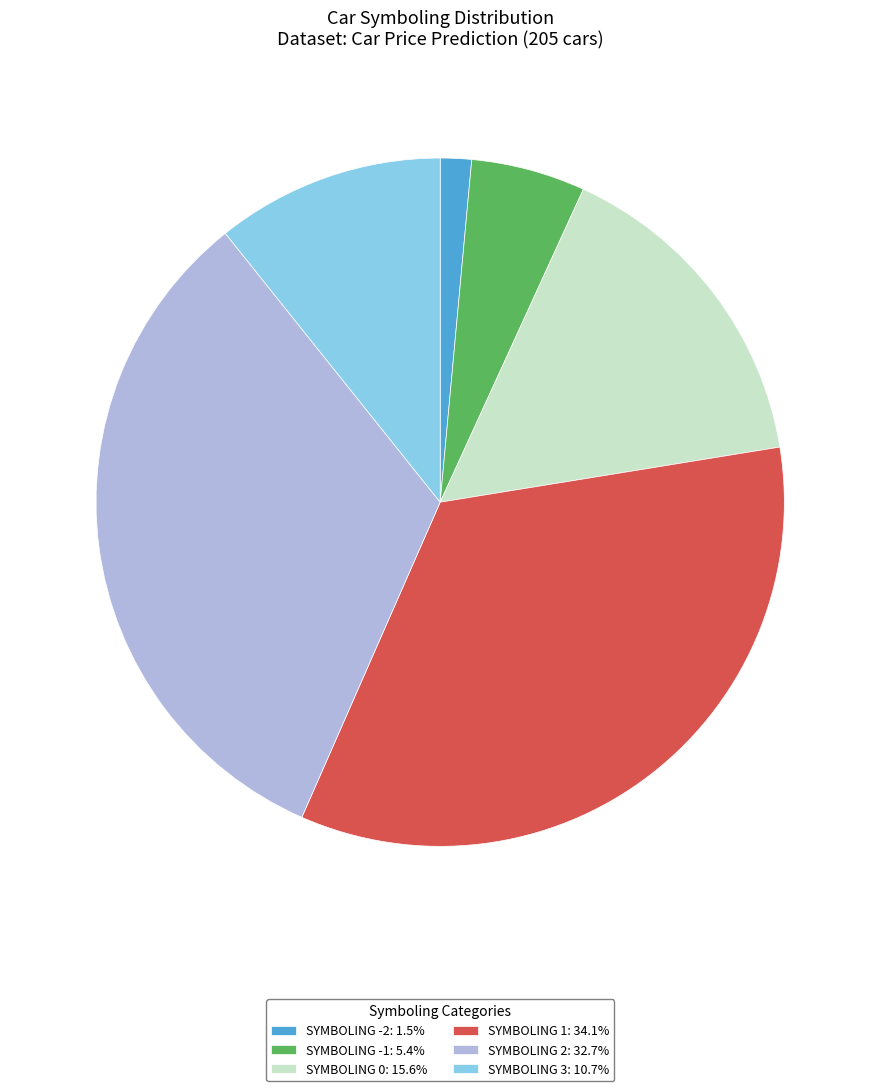

Count the number of slices in the pie.

6